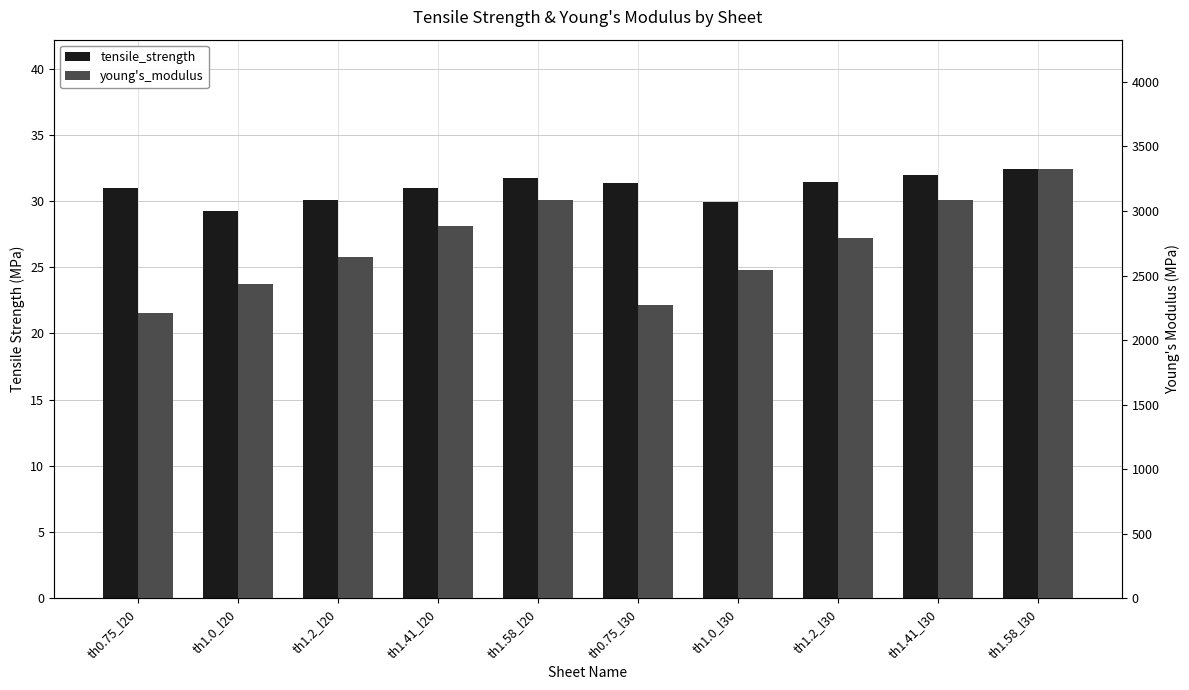

How many bars are there in total?

20